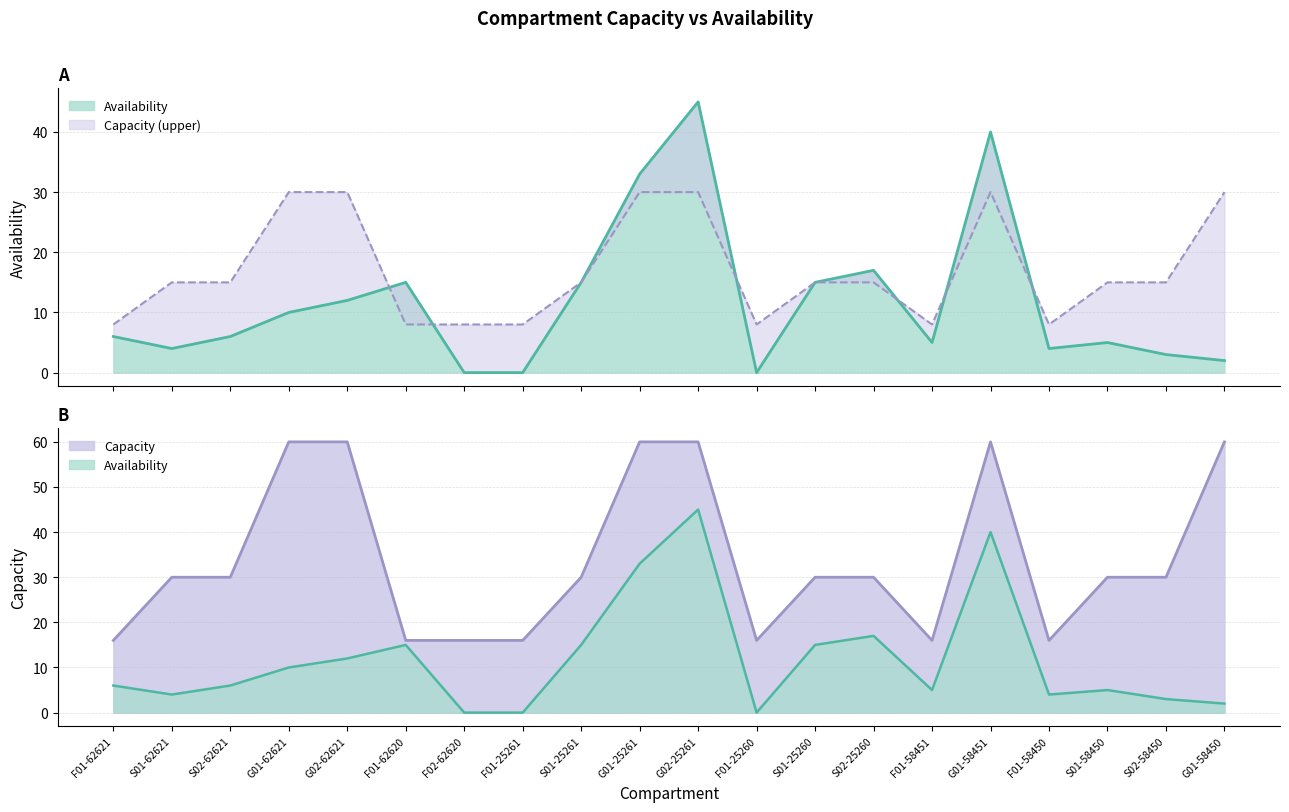

Rank the series by their average value, from highest to lowest.

Capacity, Availability